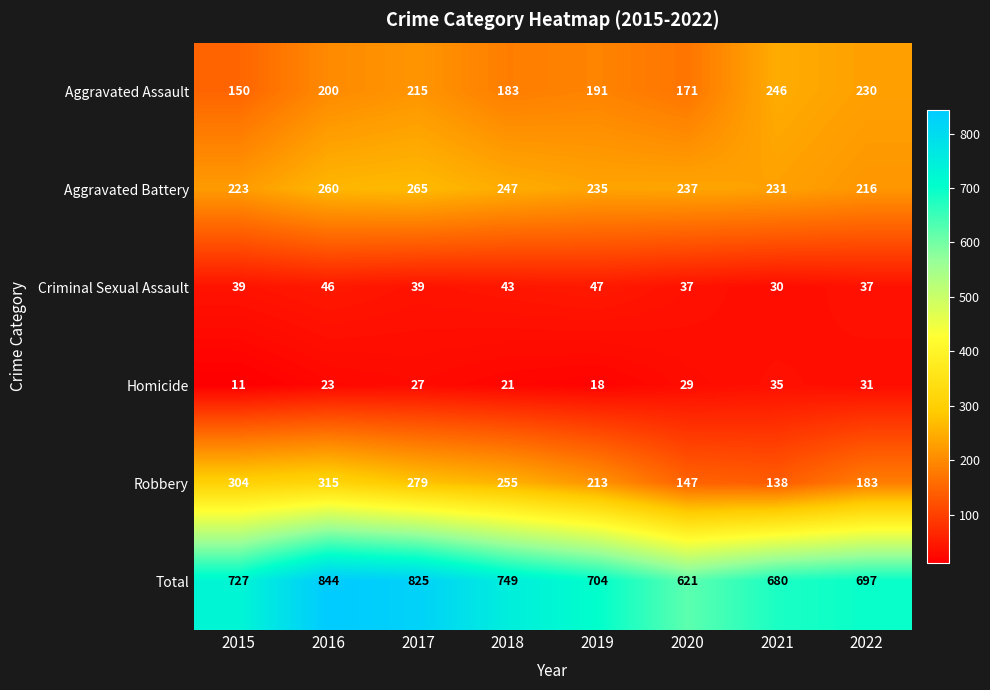

Read the Total value at 2017, to the nearest 5.

825